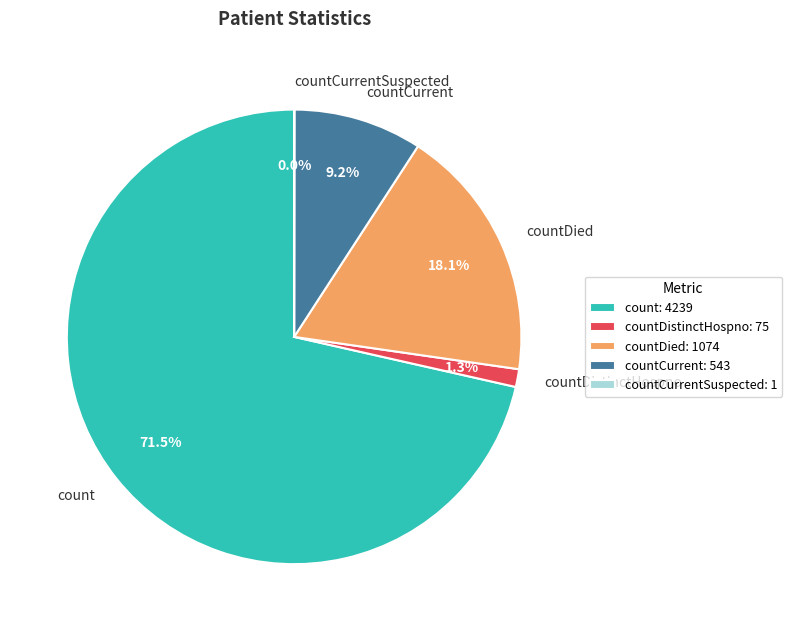

To the nearest percent, what is the average slice percentage?

20%